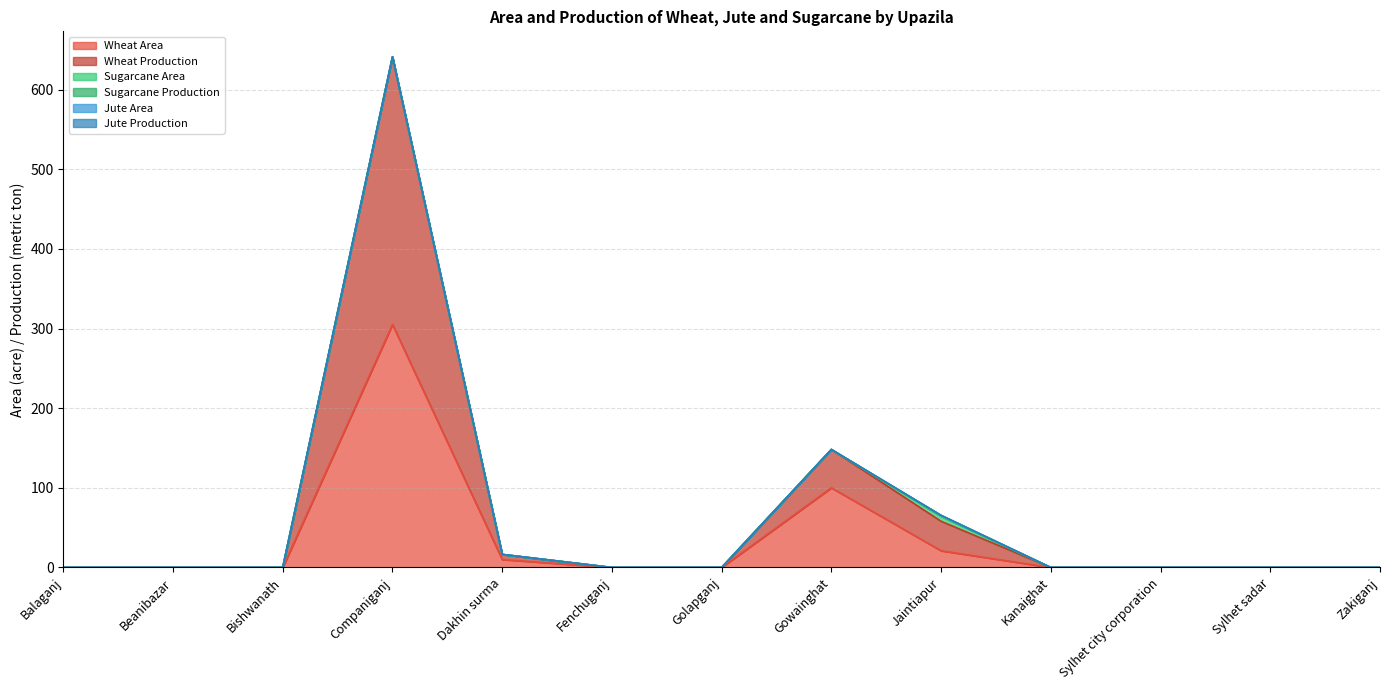

Reading left to right, what are all the values shown in this chart?

Wheat Area: 0.0	0.0	0.0	305.0	10.0	0.0	0.0	100.0	21.0	0.0	0.0	0.0	0.0
Wheat Production: 0.0	0.0	0.0	336.0	6.4	0.0	0.0	48.1	37.0	0.0	0.0	0.0	0.0
Sugarcane Area: 0.0	0.0	0.0	0.0	0.0	0.0	0.0	0.0	6.0	0.0	0.0	0.0	0.0
Sugarcane Production: 0.0	0.0	0.0	0.0	0.0	0.0	0.0	0.0	1.4	0.0	0.0	0.0	0.0
Jute Area: 0.0	0.0	0.0	0.0	0.0	0.0	0.0	0.0	0.0	0.0	0.0	0.0	0.0
Jute Production: 0.0	0.0	0.0	0.0	0.0	0.0	0.0	0.0	0.0	0.0	0.0	0.0	0.0